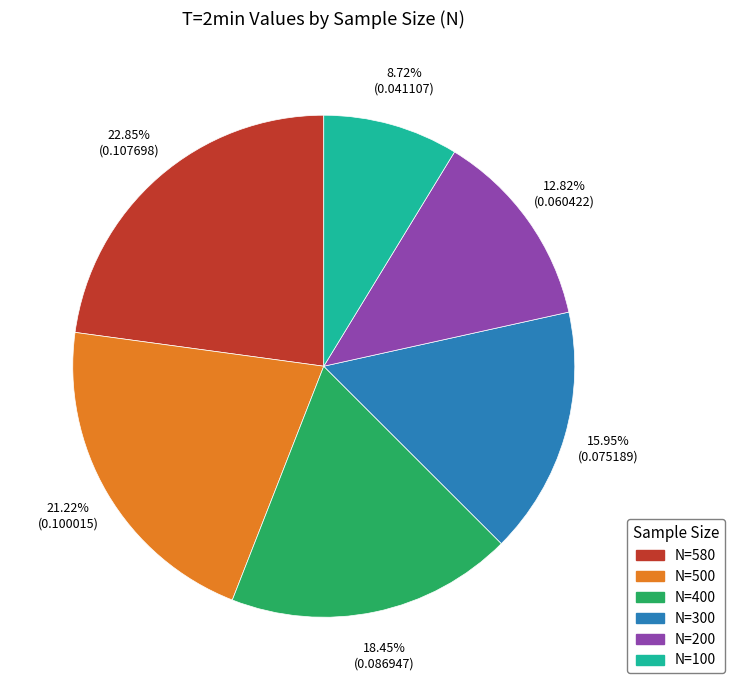

What is the smallest slice in the pie chart?

N=100